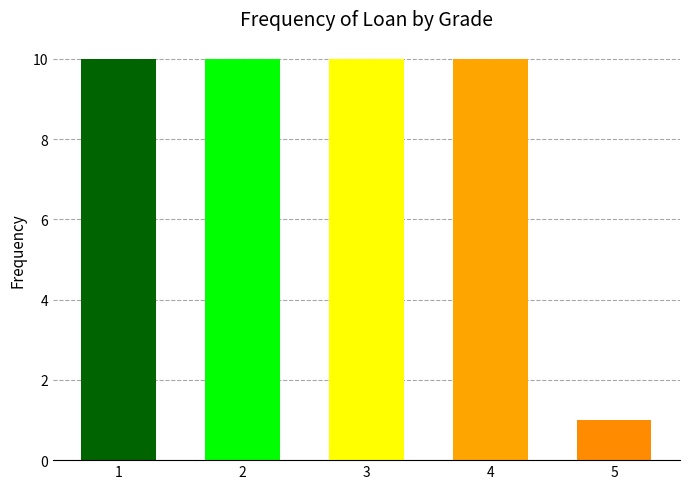

True or false: the data shows 15 at 1.

False